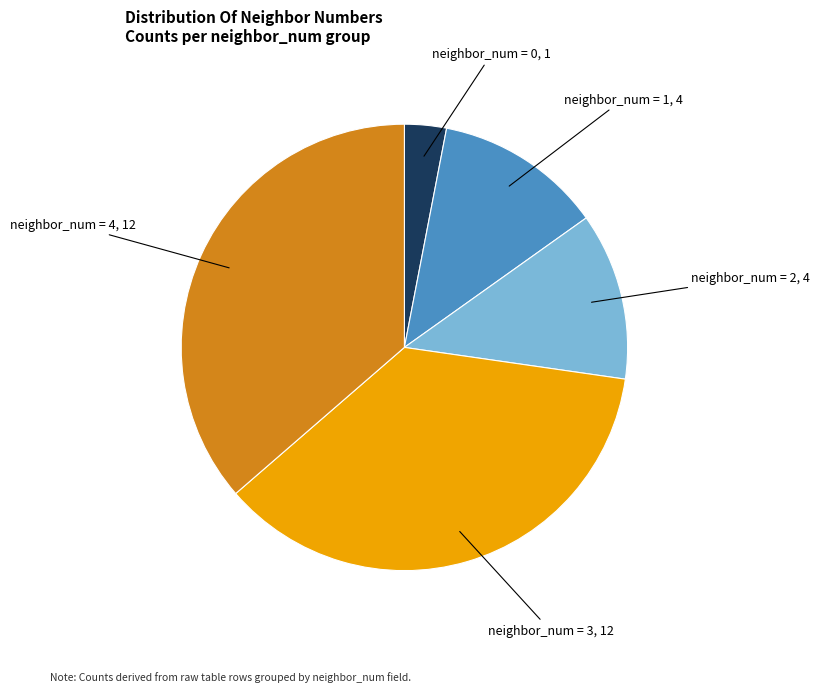

Is there a majority slice in this chart?

No